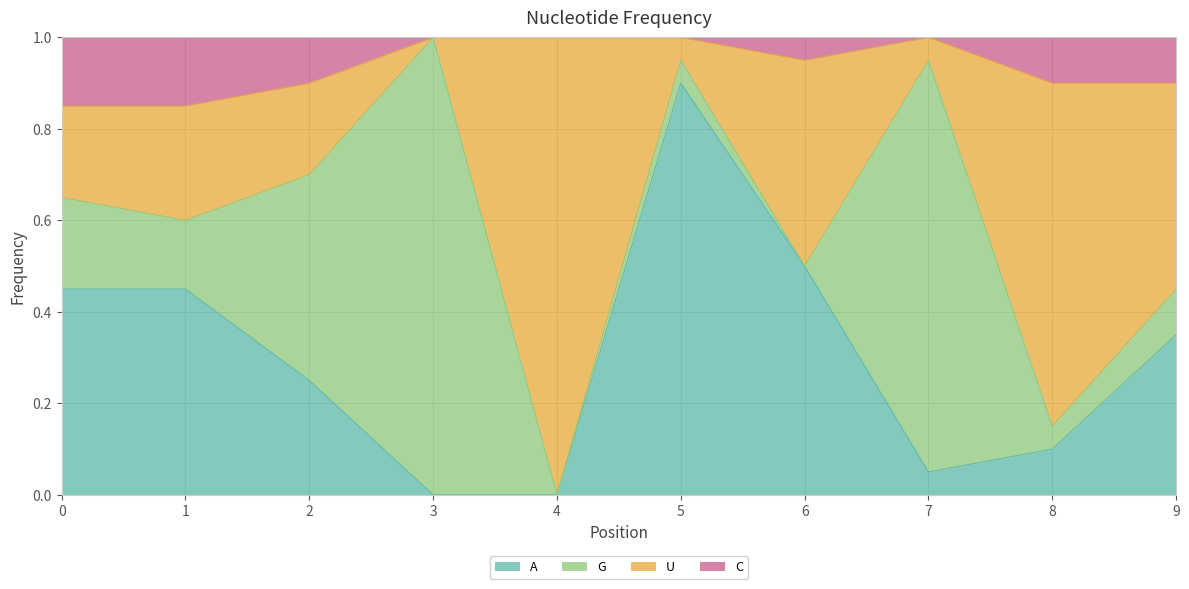

True or false: A has a value of 0.2 at 0.

False